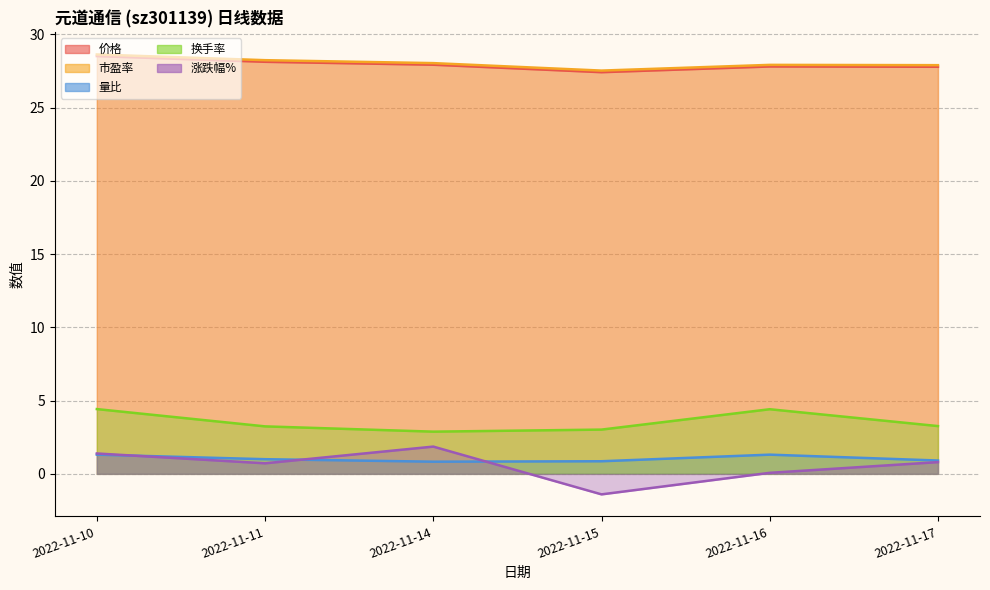

Which series has the widest spread of values?

涨跌幅%